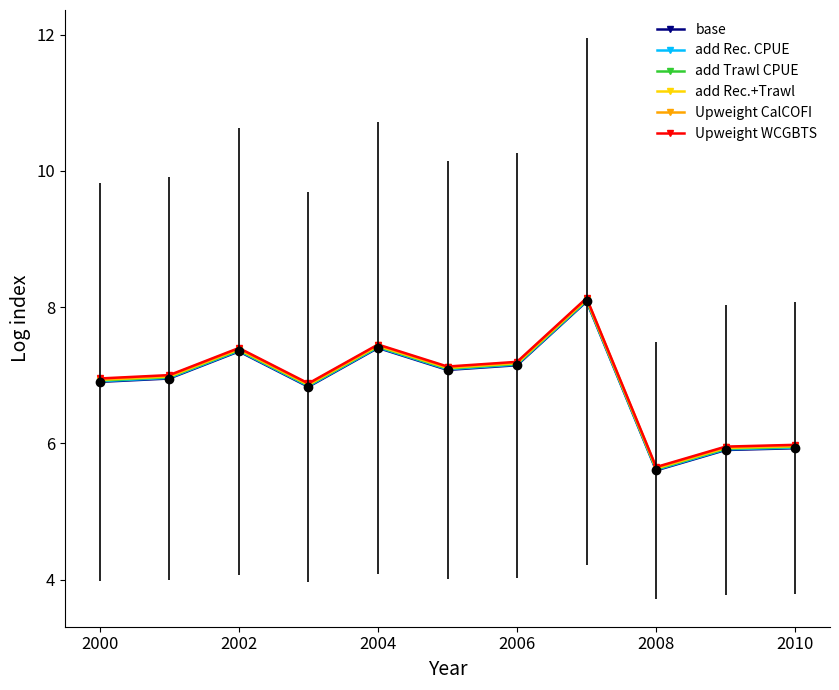

What is the minimum value shown in the chart?

5.6